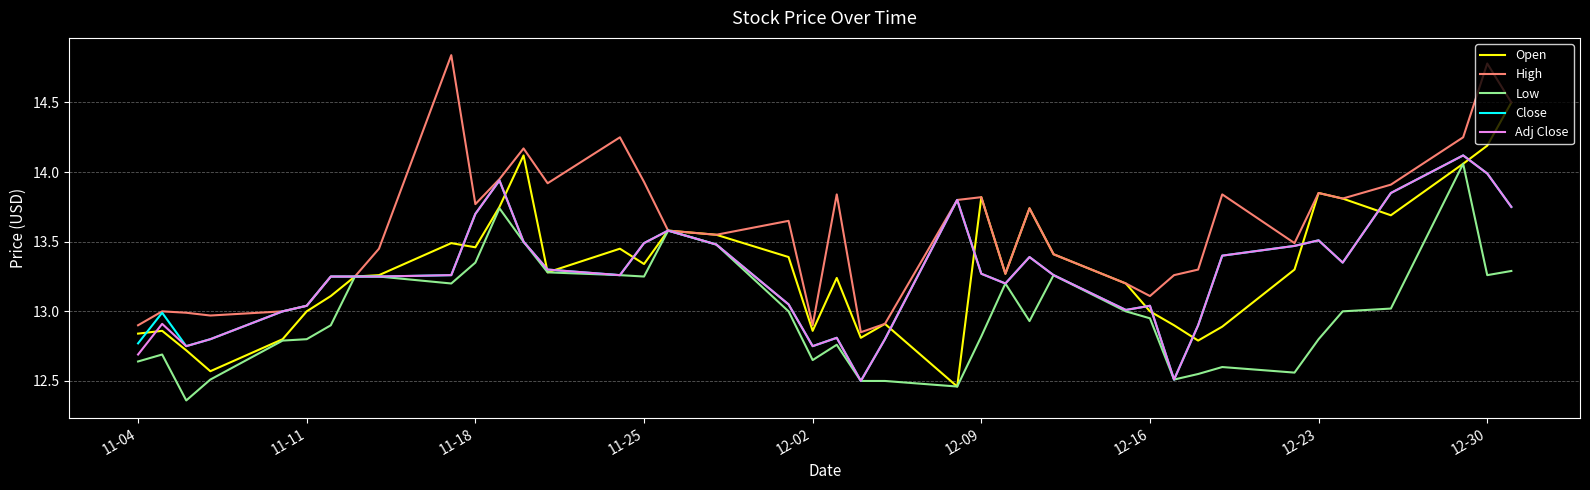

True or false: Adj Close and Close cross at least once.

False